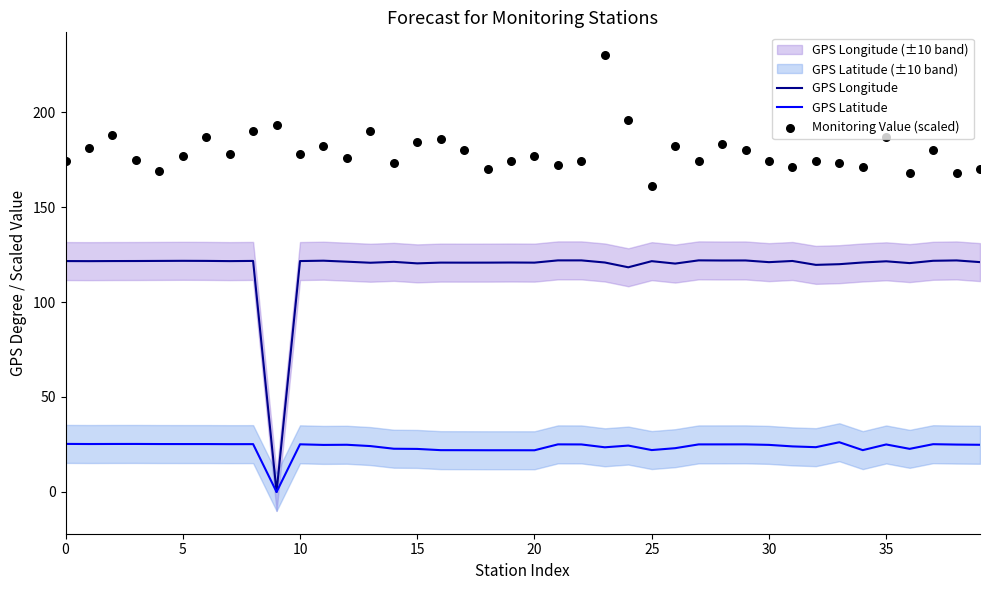

Which series reaches the minimum Y coordinate?

GPS Longitude